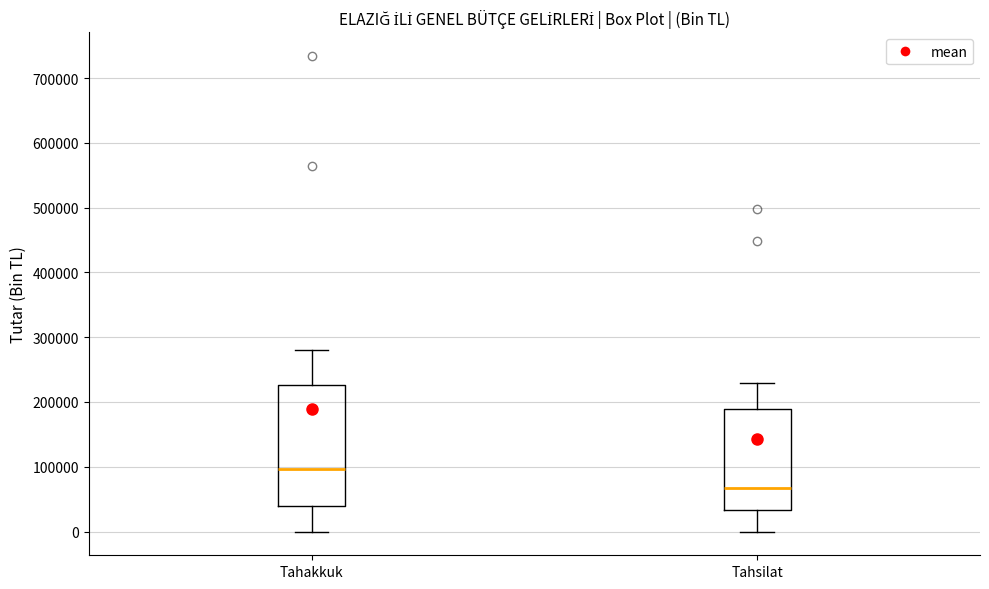

Reading left to right, read every box against the y-axis: the position of its median line, the range the box covers, and the ends of its whiskers. The values are not printed on the chart, so give them approximately, as read against the axis.

Tahakkuk: median 100000, box 40000 to 230000, whiskers 0 to 280000
Tahsilat: median 70000, box 30000 to 190000, whiskers 0 to 230000